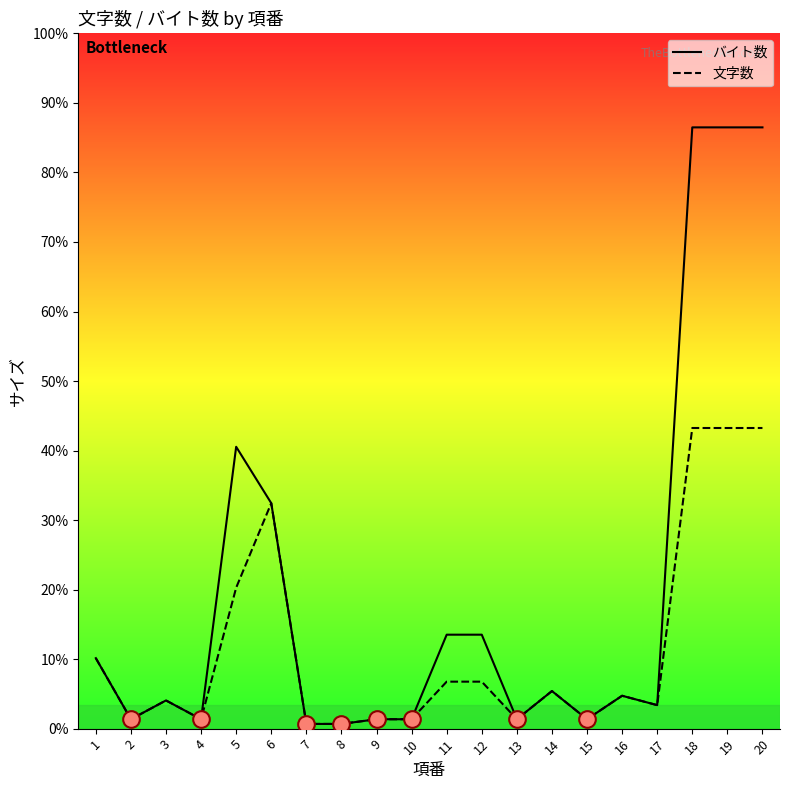

What are all the series names shown in the legend?

バイト数, 文字数